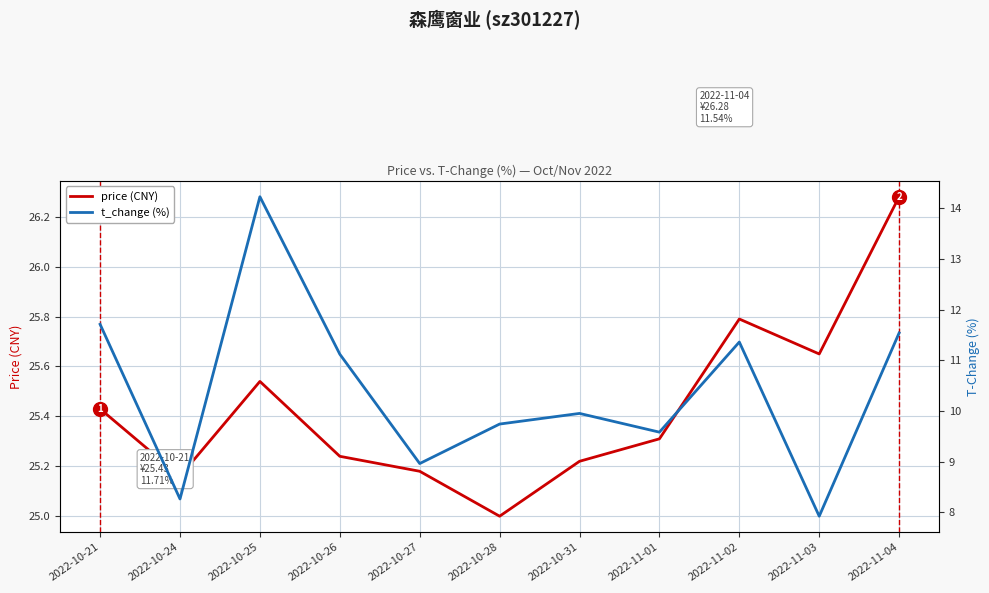

At which category is the sum across all series the highest?

2022-10-25